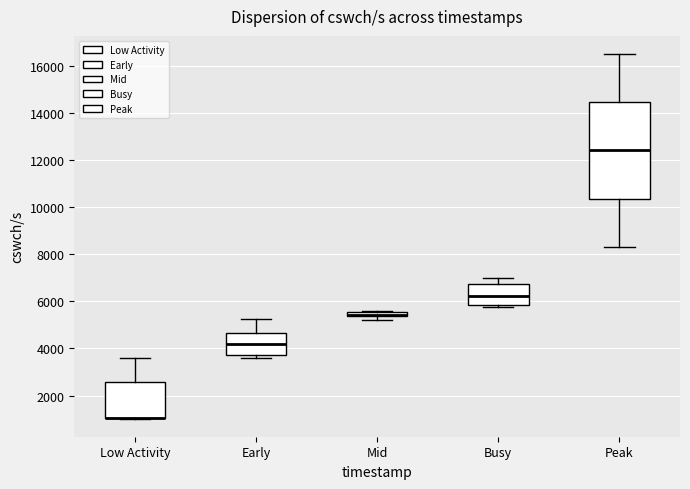

Which box is the tallest, from its lower edge to its upper edge?

Peak